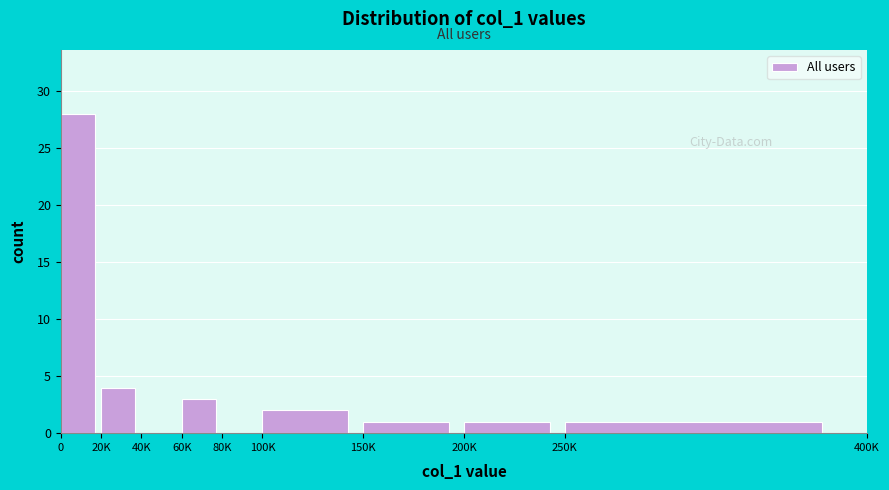

Reading left to right, transcribe all the data shown in this chart.

0=28	20K=4	40K=0	60K=3	80K=0	100K=2	150K=1	200K=1	250K=1